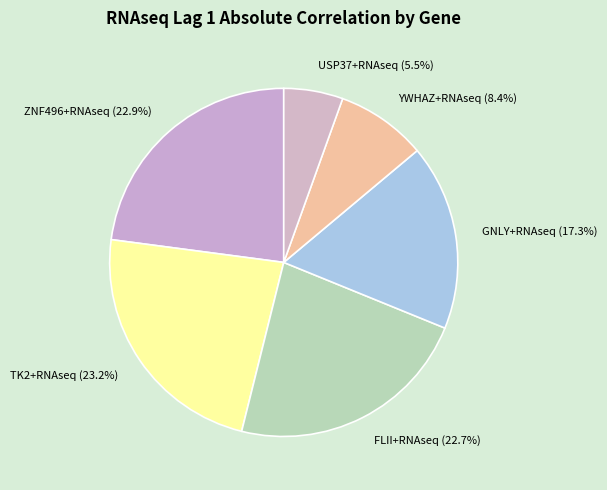

How many segments does this pie chart have?

6